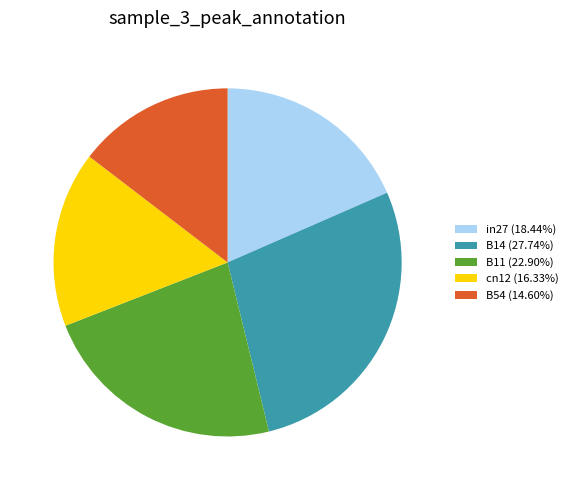

Does B11 represent more than half of the total?

No